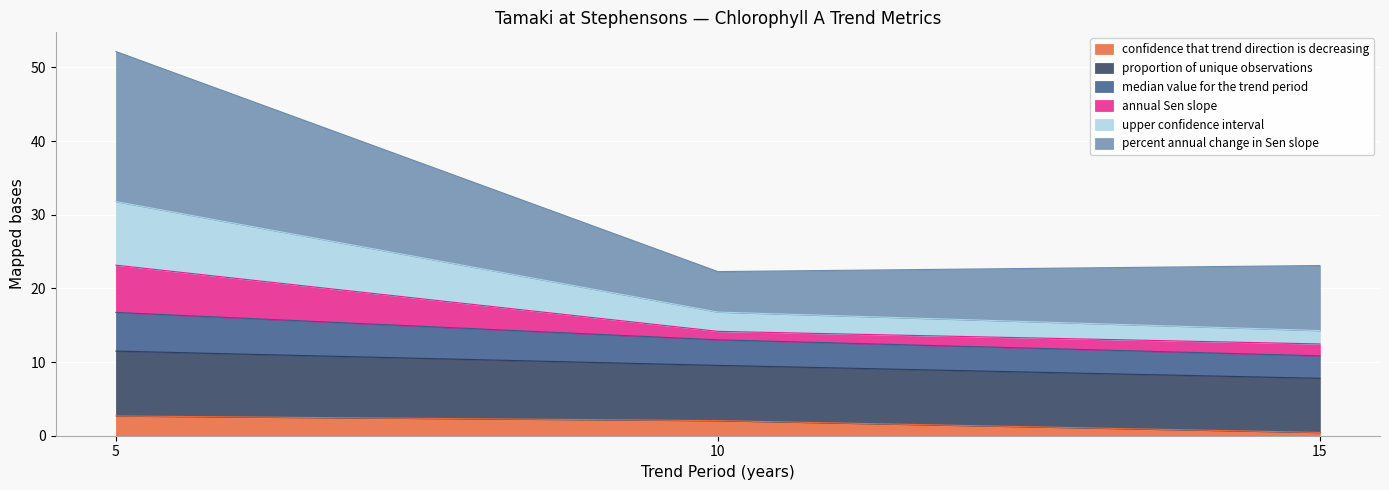

The confidence that trend direction is decreasing series shows 2.7 at 5. True or false?

True